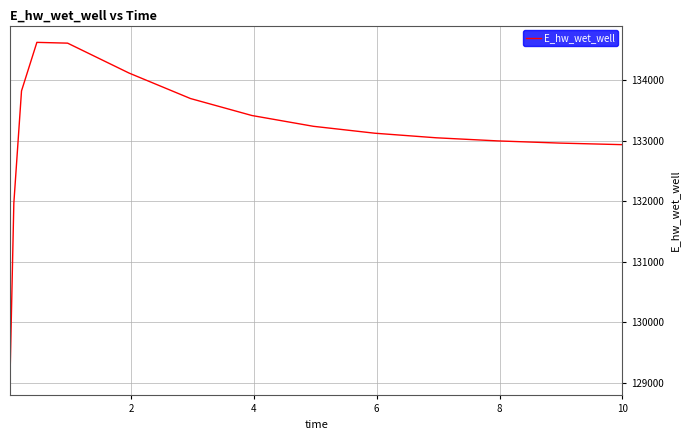

What is the difference between the second highest and second lowest values?

2645.1